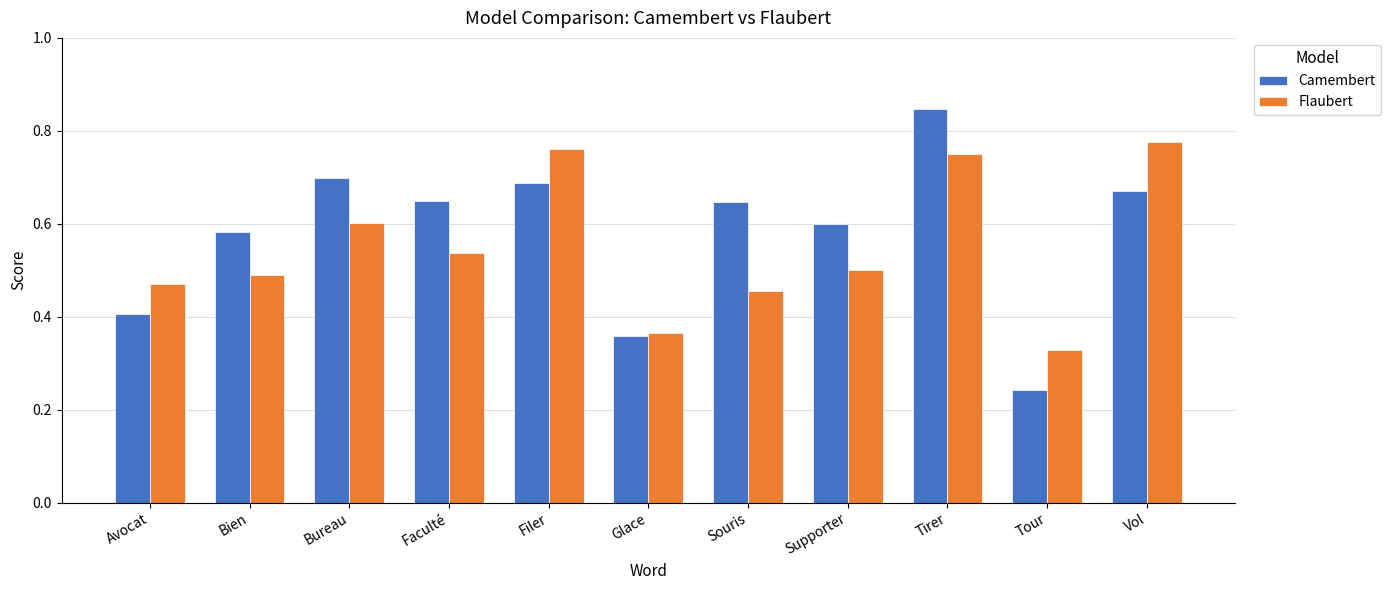

What is the label of the 4th bar from the right?

Supporter